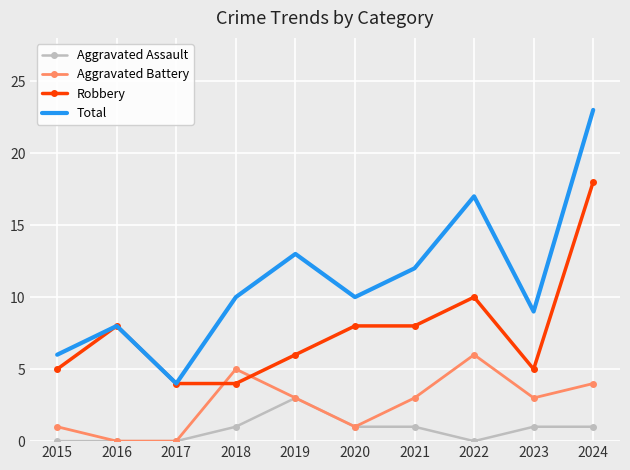

What is the difference between the second highest and minimum values in the Aggravated Assault series?

1